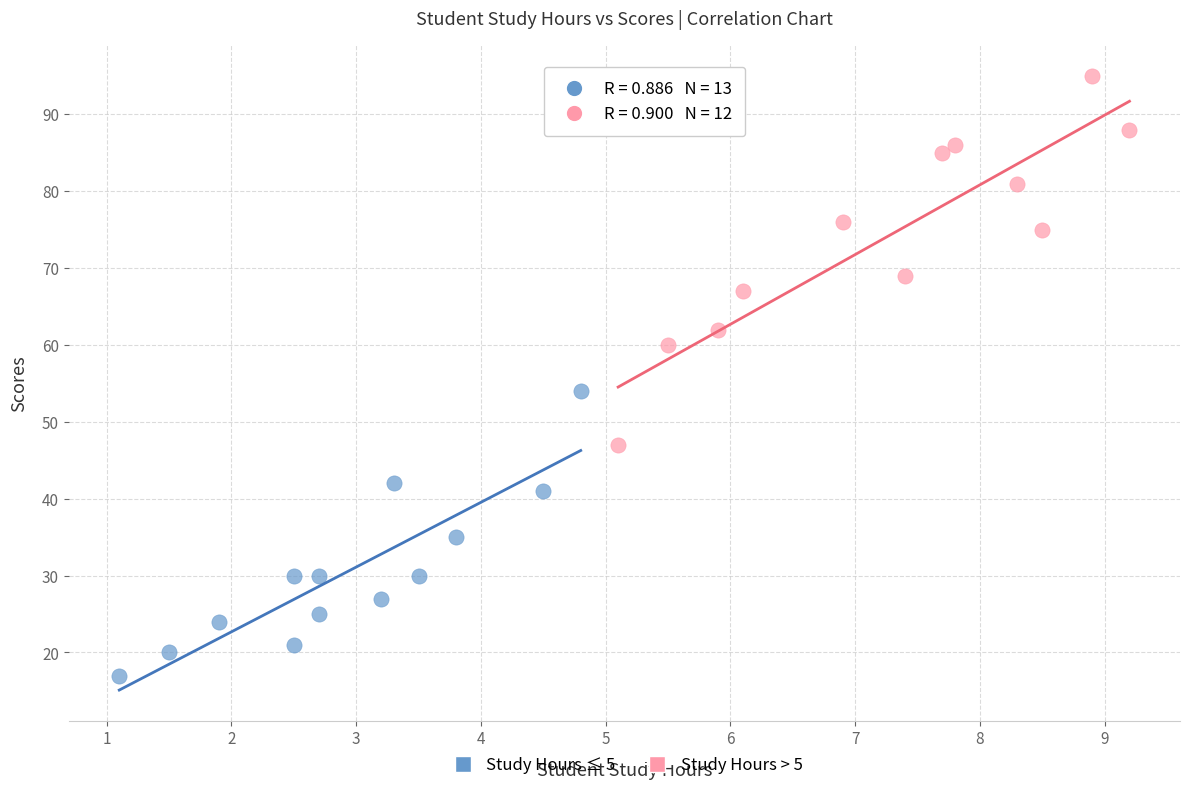

Which series has the widest spread of Y values?

Study Hours > 5